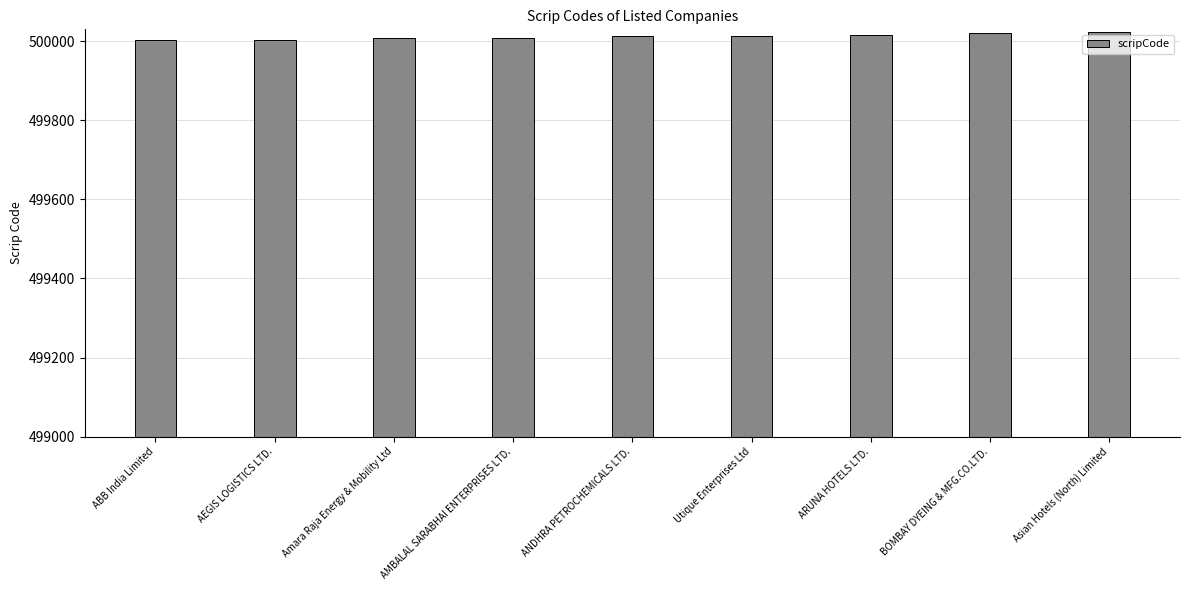

What is the approximate value at BOMBAY DYEING & MFG.CO.LTD.?

500020